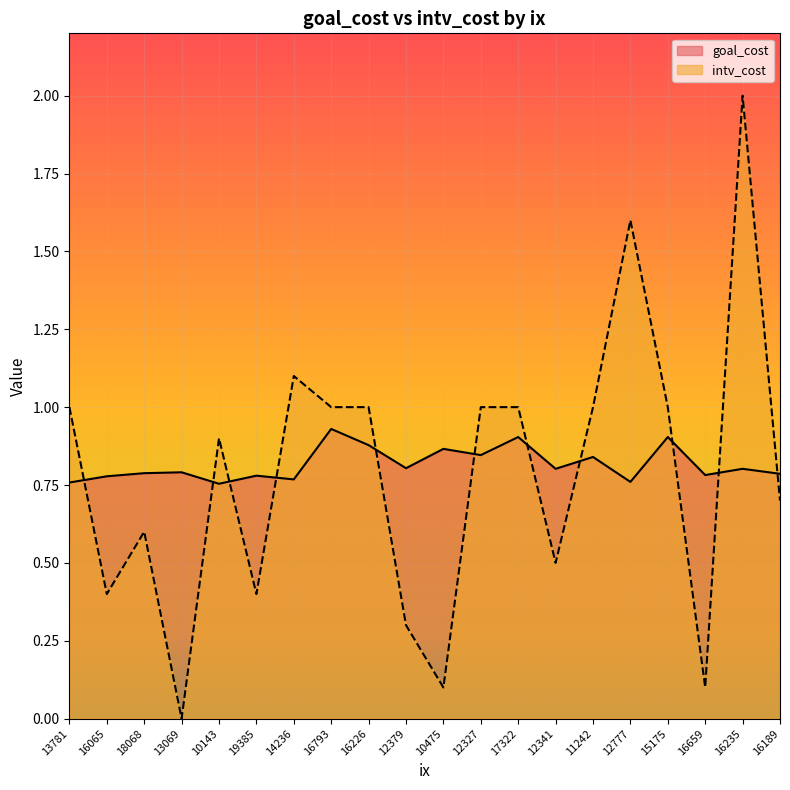

Reading left to right, transcribe all the data shown in this chart.

goal_cost: 13781=0.8	16065=0.8	18068=0.8	13069=0.8	10143=0.8	19385=0.8	14236=0.8	16793=0.9	16226=0.9	12379=0.8	10475=0.9	12327=0.8	17322=0.9	12341=0.8	11242=0.8	12777=0.8	15175=0.9	16659=0.8	16235=0.8	16189=0.8
intv_cost: 13781=1.0	16065=0.4	18068=0.6	13069=0.0	10143=0.9	19385=0.4	14236=1.1	16793=1.0	16226=1.0	12379=0.3	10475=0.1	12327=1.0	17322=1.0	12341=0.5	11242=1.0	12777=1.6	15175=1.0	16659=0.1	16235=2.0	16189=0.7